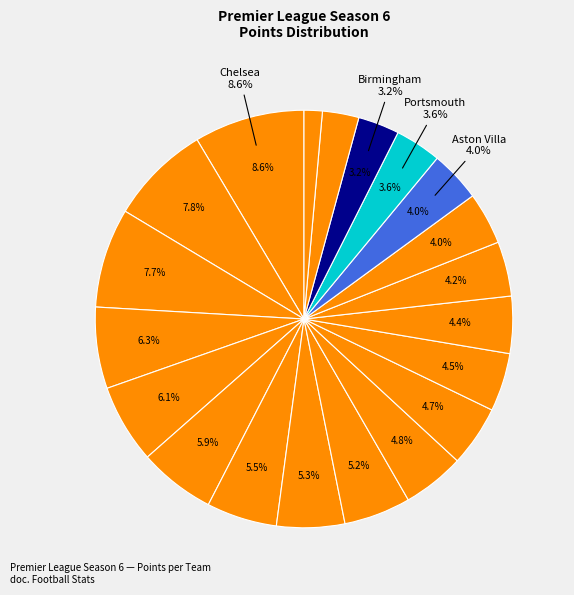

To the nearest percent, what portion does Portsmouth represent?

4%